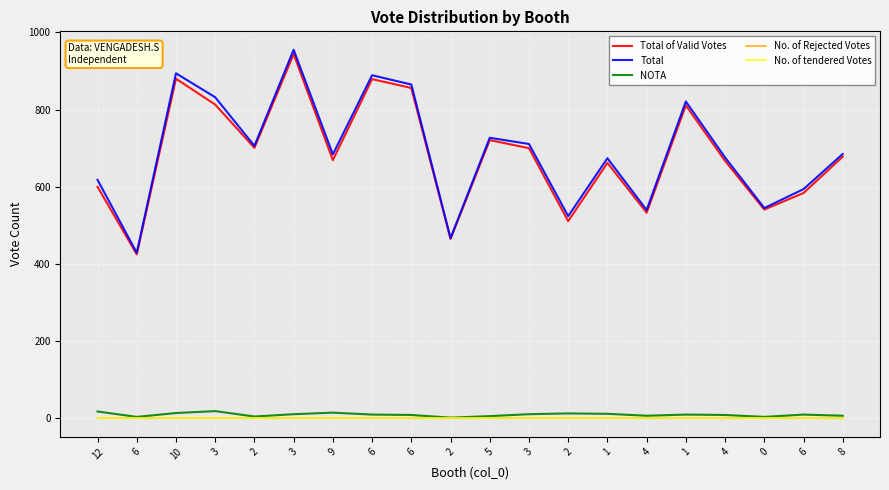

True or false: No. of Rejected Votes and Total of Valid Votes intersect in this chart.

False